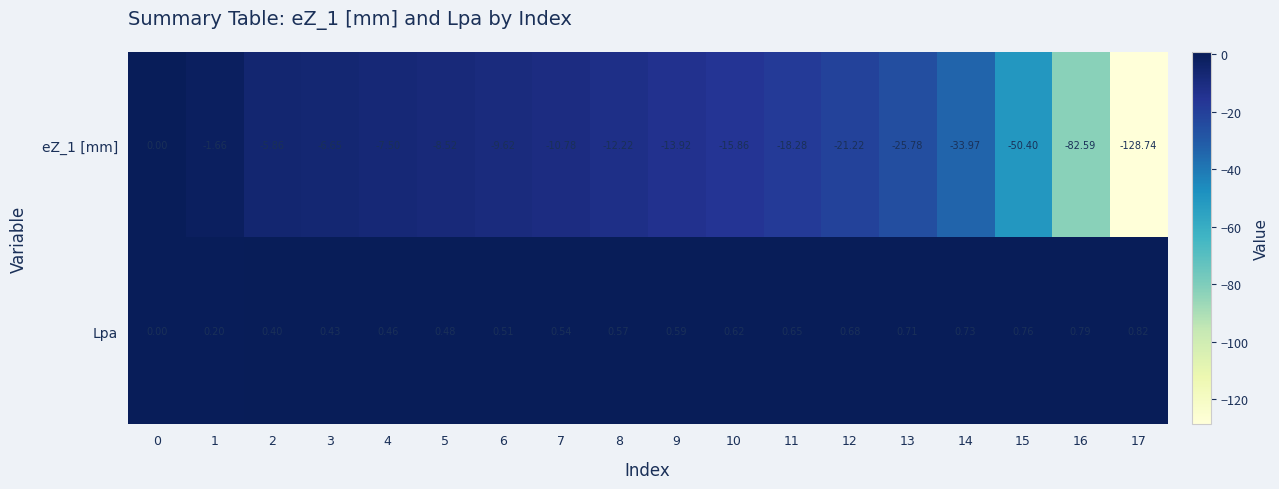

List the series in order of their overall mean, lowest first.

eZ_1 [mm], Lpa